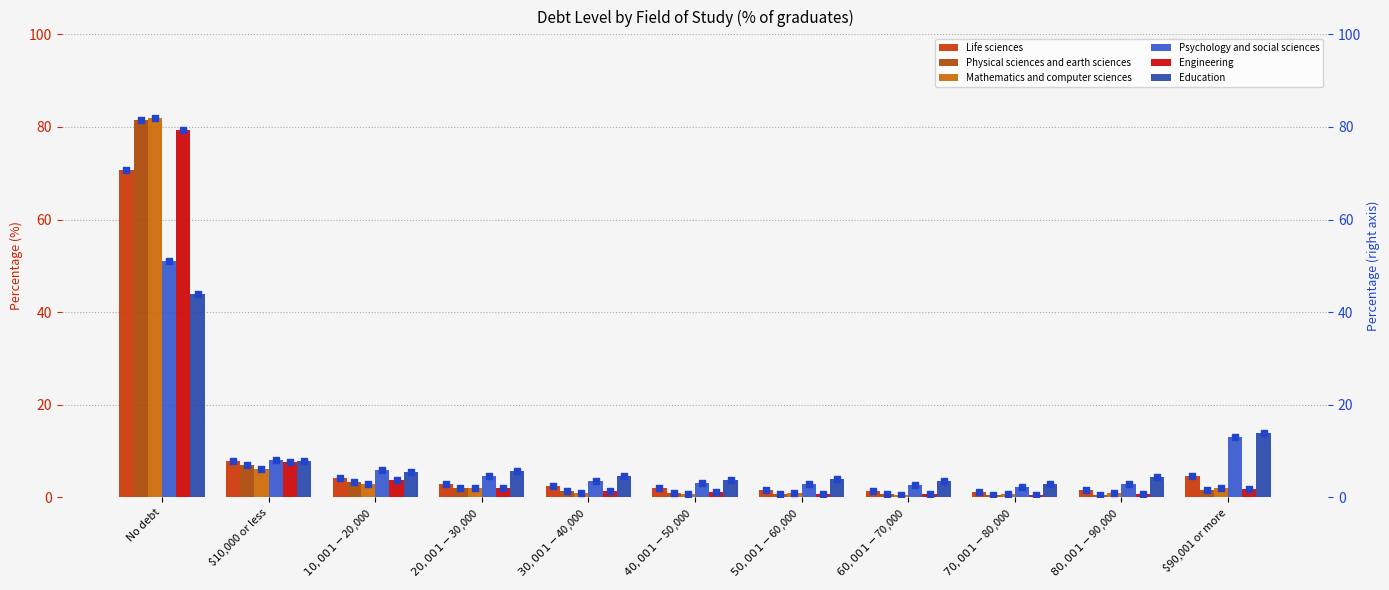

What is the total value across all series at $80,001-$90,000?

10.7